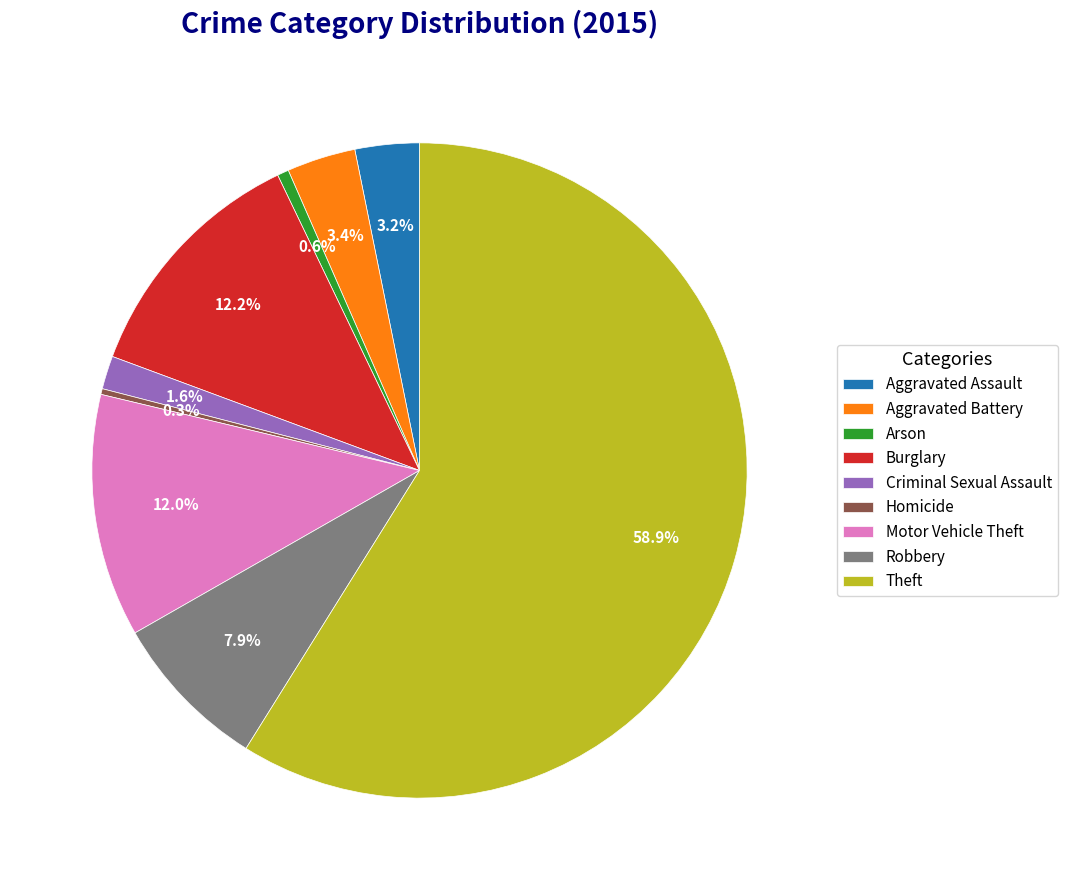

How many segments does this pie chart have?

9